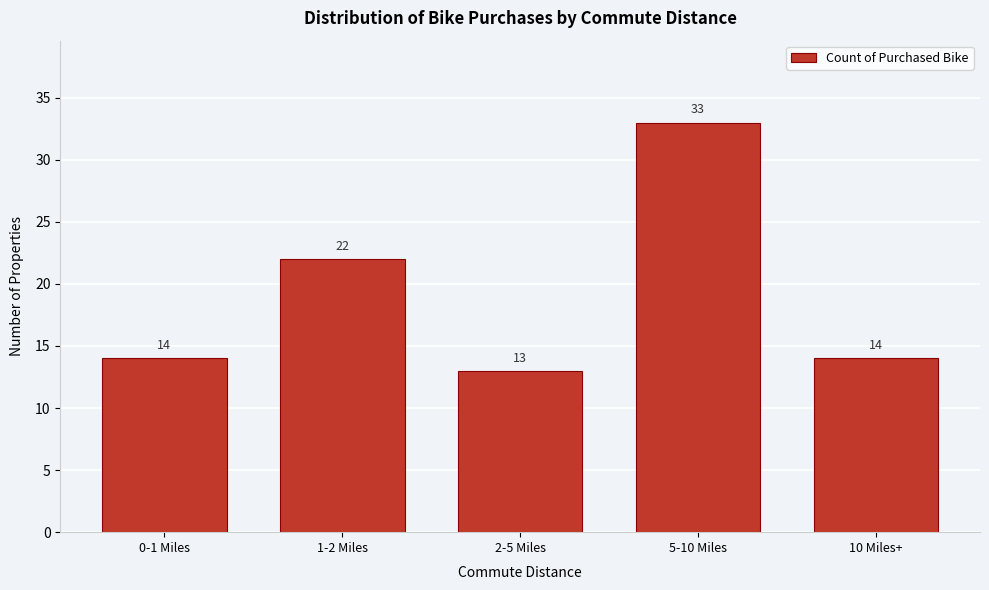

Reading left to right, list all the values displayed in this chart.

14	22	13	33	14